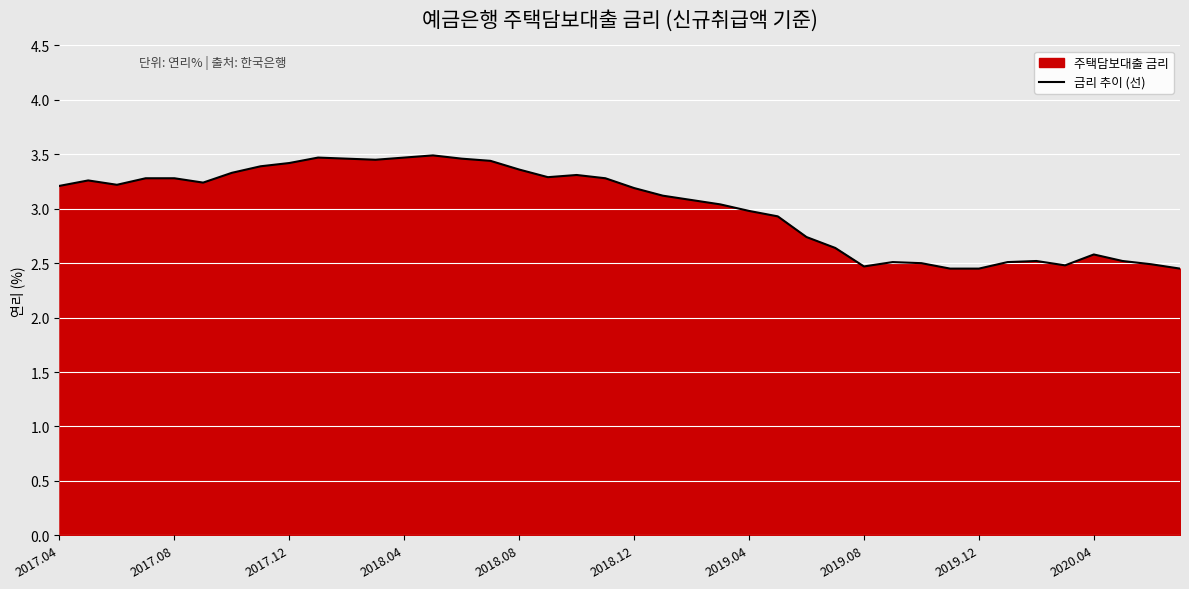

What is the change in value from 20 to 22?

-0.1